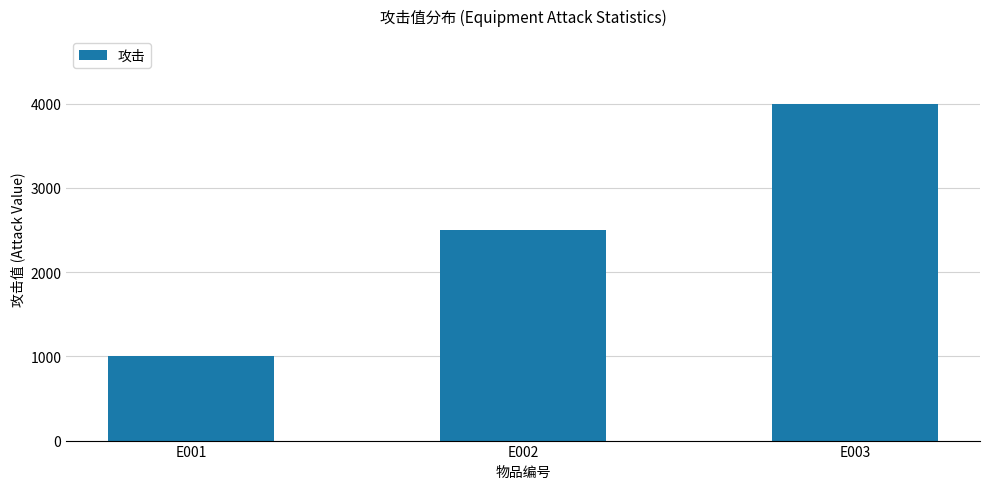

Which category has the lowest value across all series?

E001